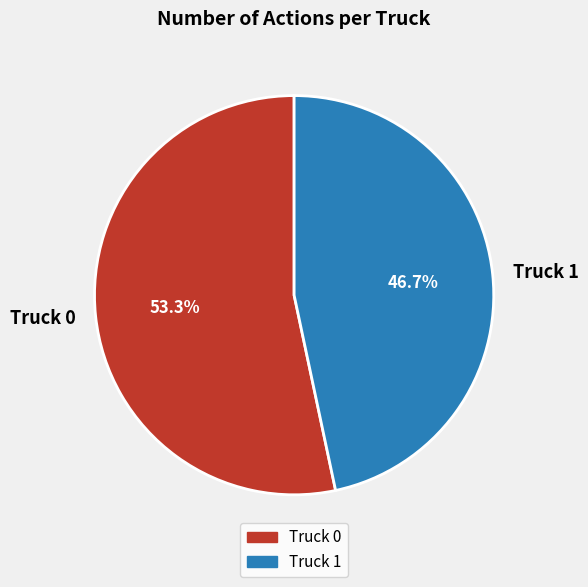

To the nearest percent, what is the difference between the Truck 1 and Truck 0 slice percentages?

7%